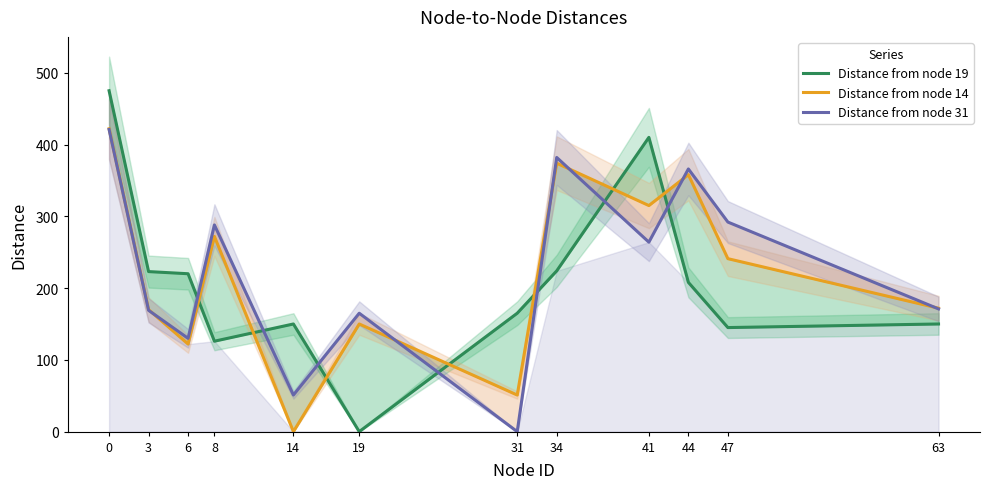

Is it true that Distance from node 31 equals 141 at 34?

False